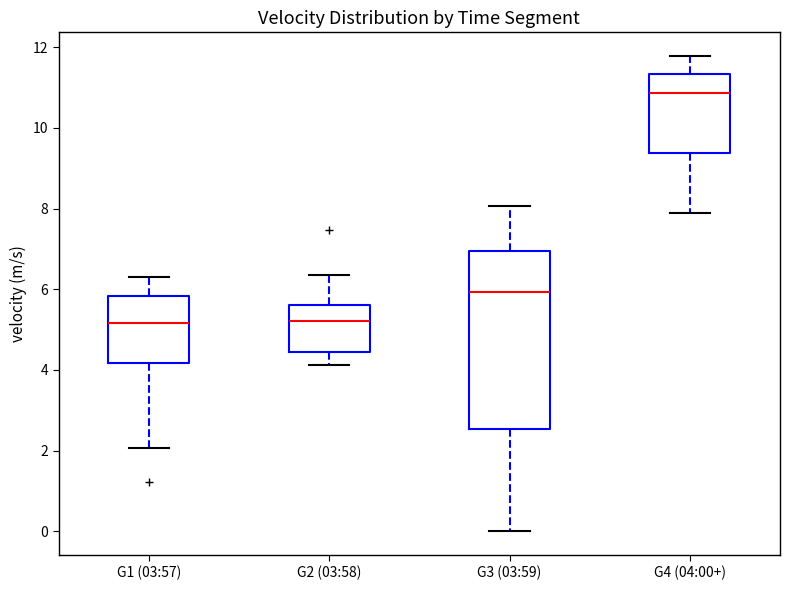

Where does the lower whisker of the box for G2 (03:58) end on the y-axis? The values are not printed on the chart, so give them approximately, as read against the axis.

4.2